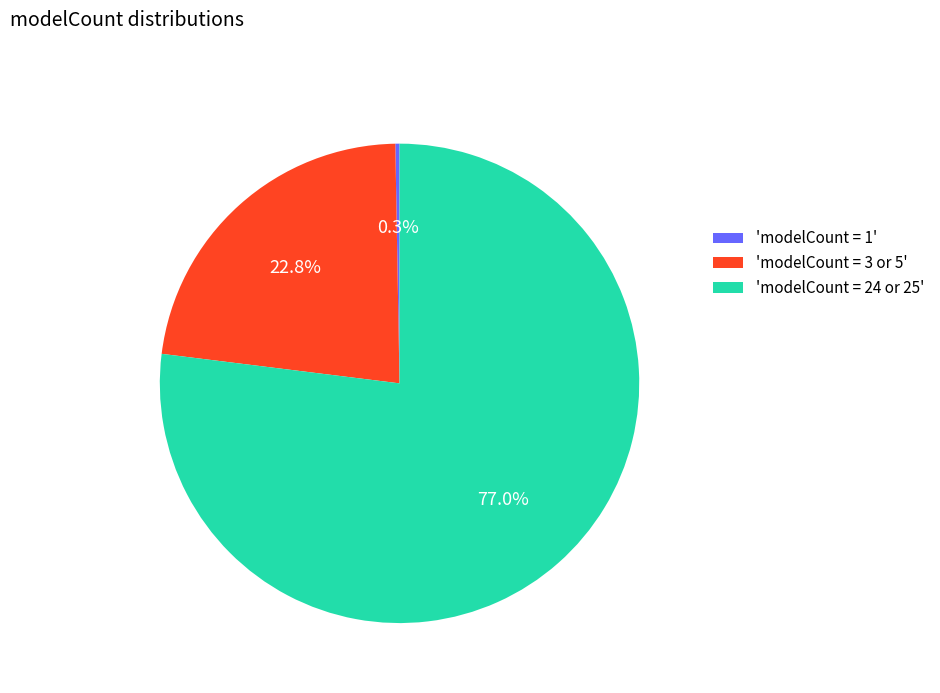

Approximately how many times larger is the value at 'modelCount = 3 or 5' compared to 'modelCount = 24 or 25'?

0.3